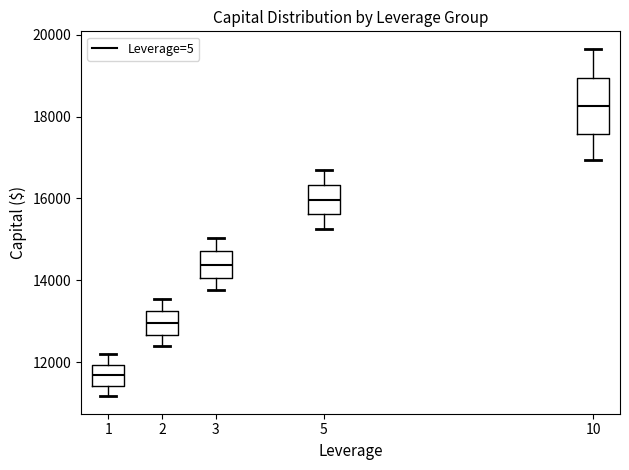

Comparing the boxes themselves (not the whiskers), which one is the tallest?

10